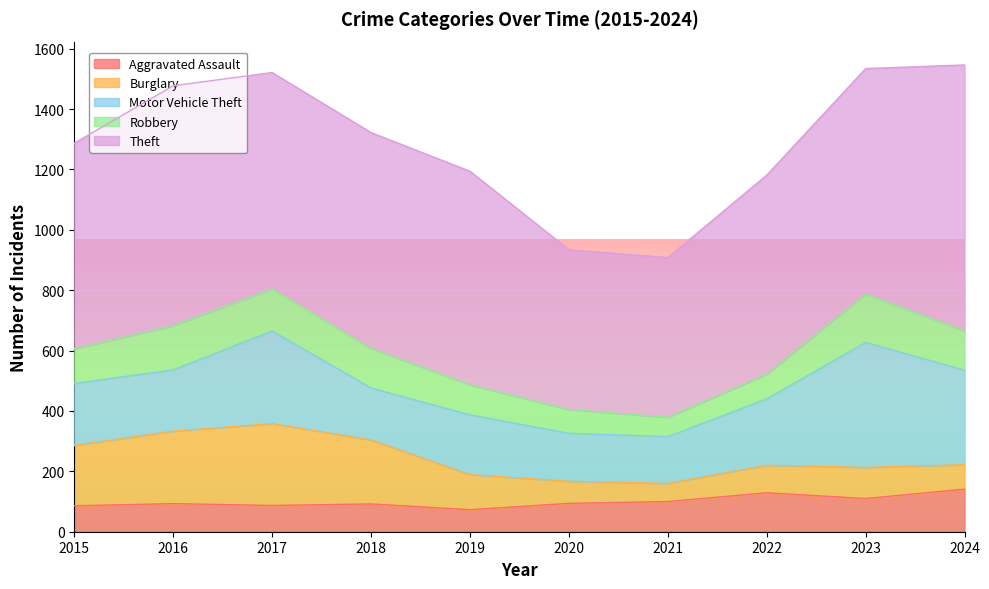

What is the difference between the highest and lowest values at 2016?

701